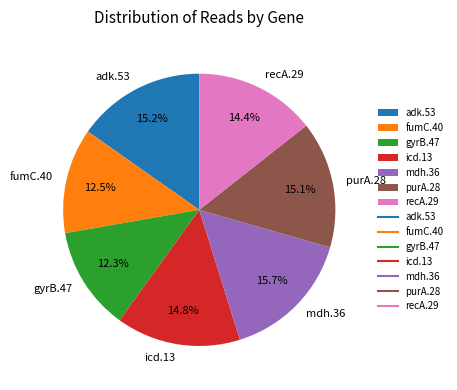

Between fumC.40 and purA.28, which is larger?

purA.28